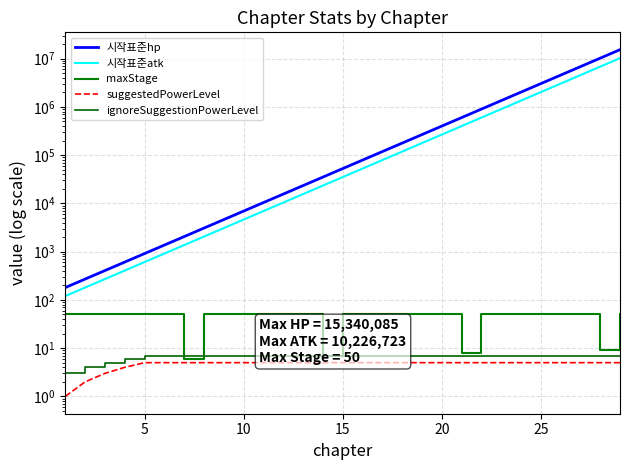

True or false: 시작표준hp and 시작표준atk cross at least once.

False